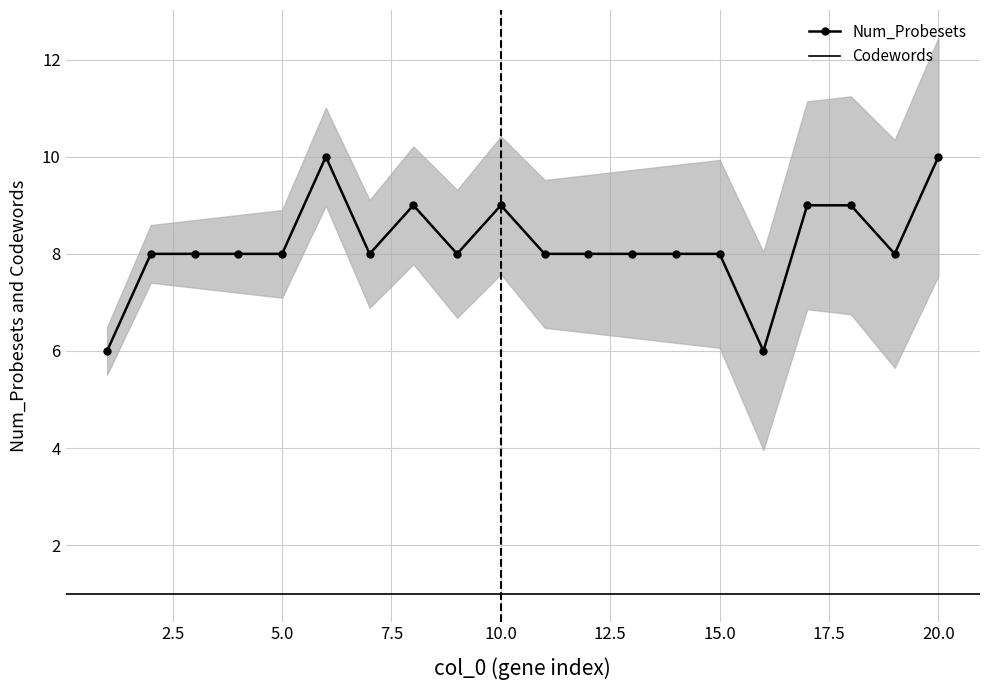

What is the value of the 19th point from the left?

8